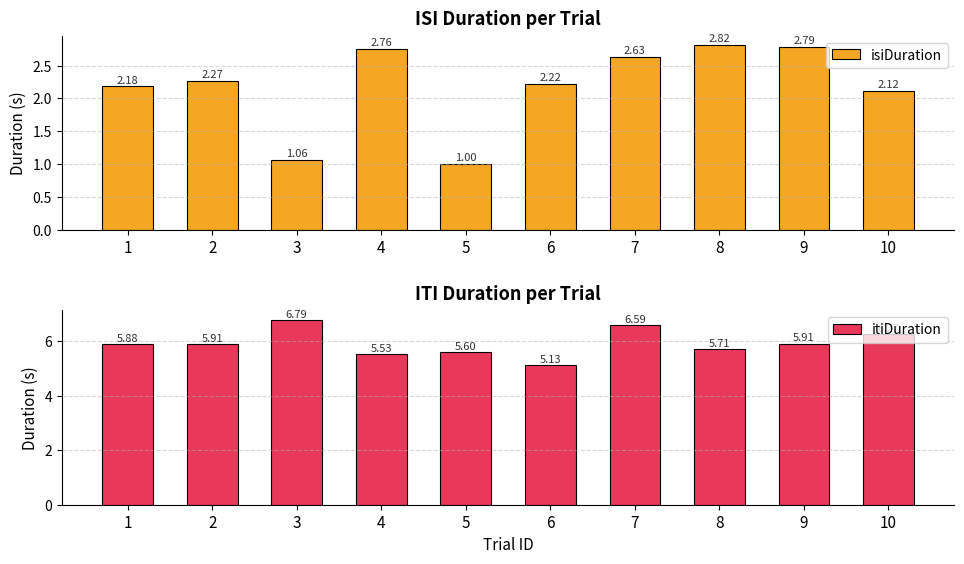

What is the average value of the isiDuration series?

2.2